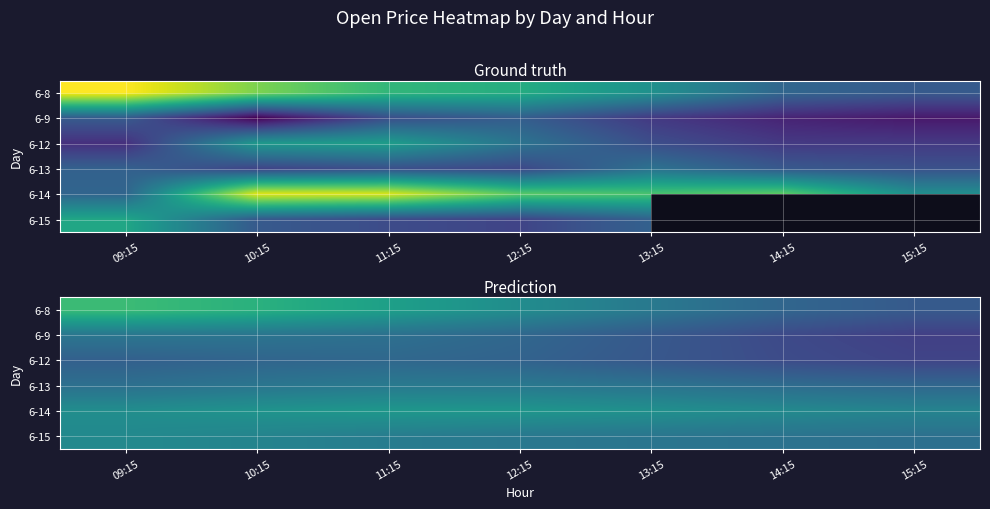

What is the total value across all series at 10:15?

3245.8